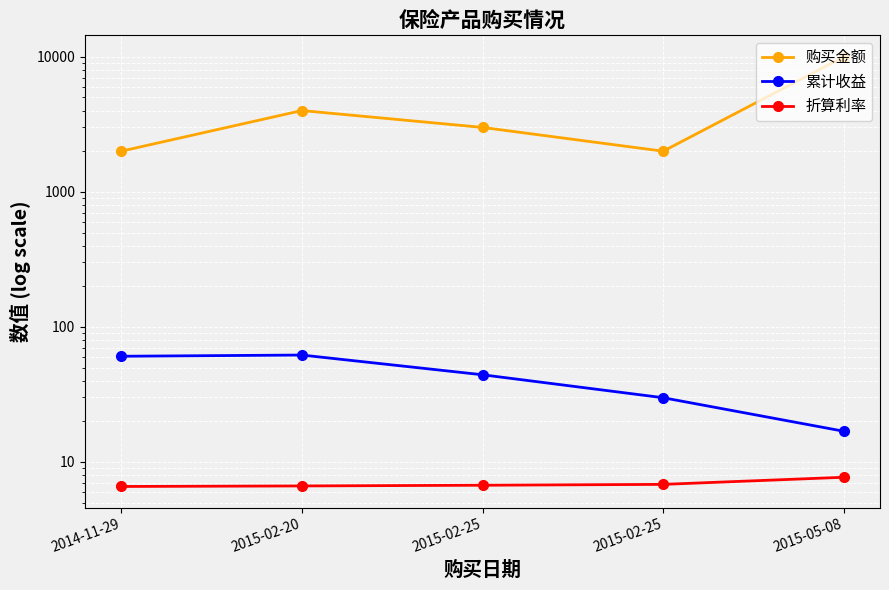

Count the 折算利率 values in the range 6 to 7.

4